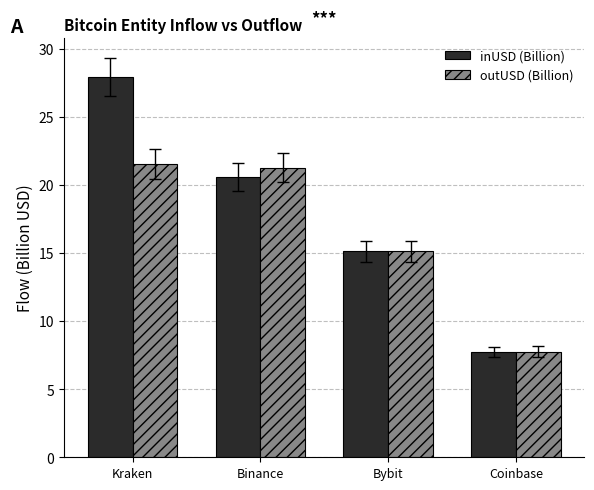

At how many categories does at least one series exceed 18?

2